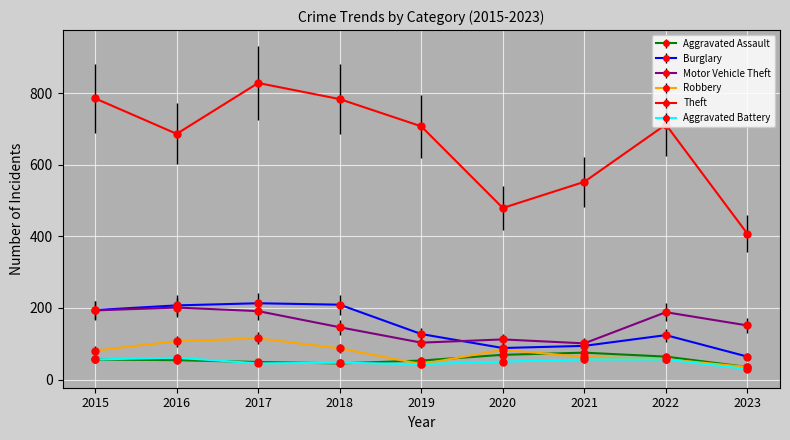

Count the number of data series in this chart.

6